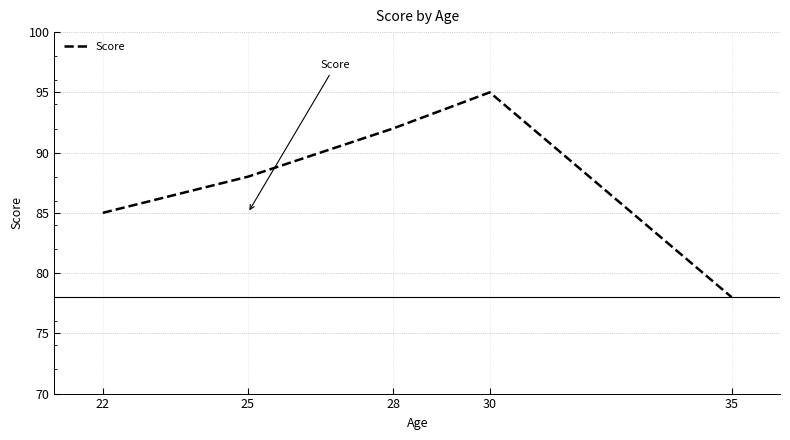

List the labels in order of value, smallest first.

35, 22, 25, 28, 30